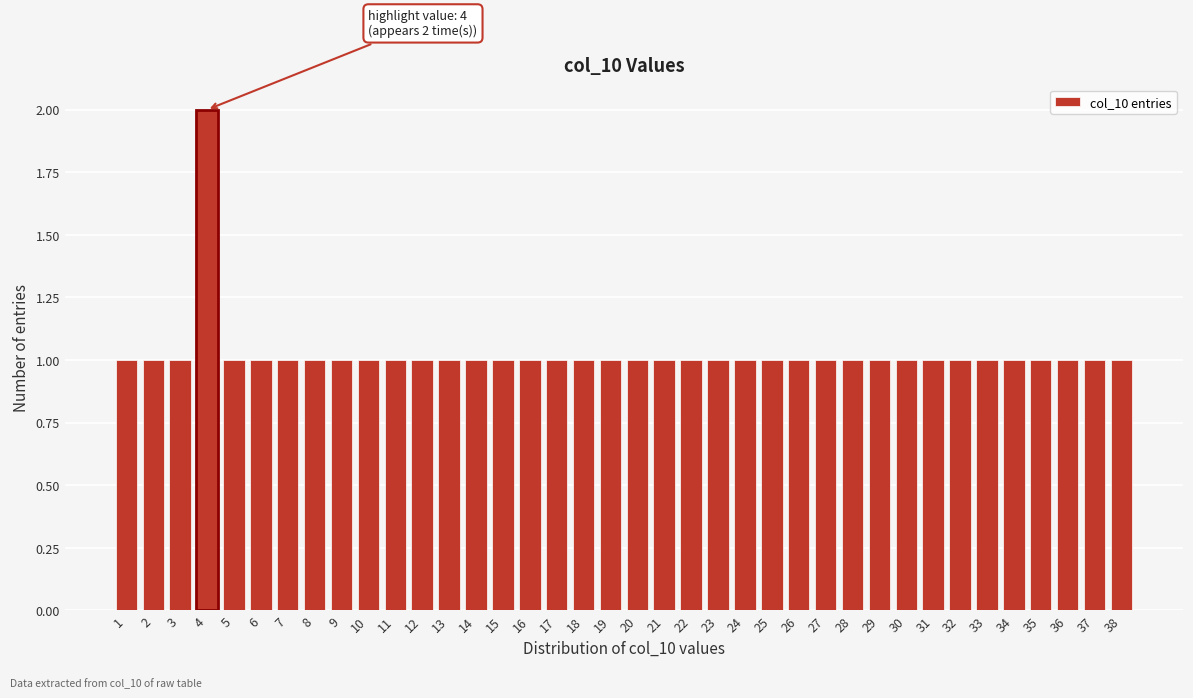

What is the value of the 30th bar from the left?

1